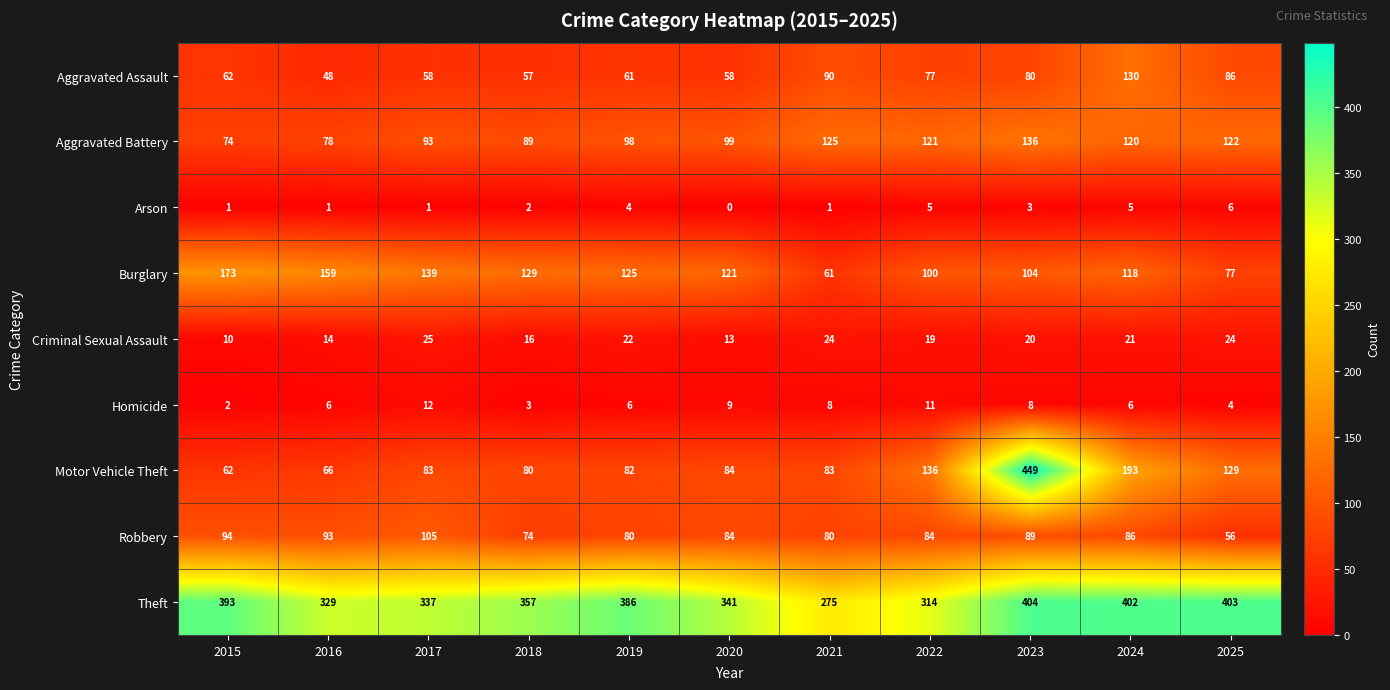

What is the difference between the Burglary values at 2016 and 2022?

59